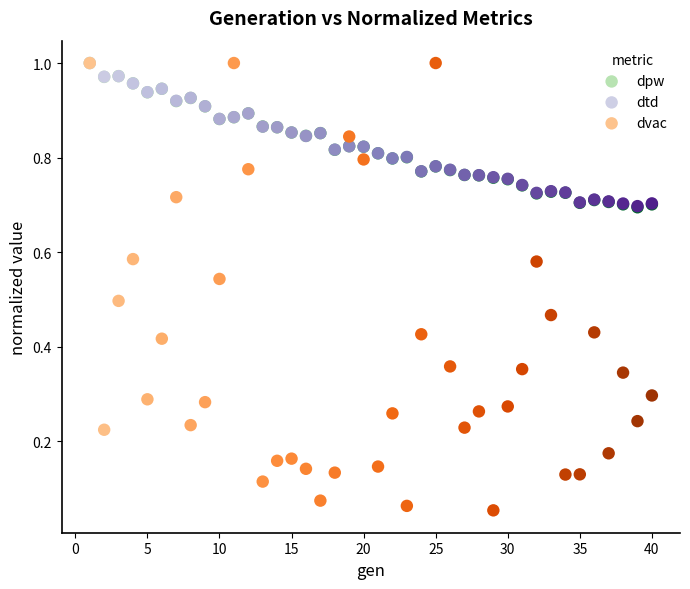

What are all the series names shown in the legend?

dpw, dtd, dvac